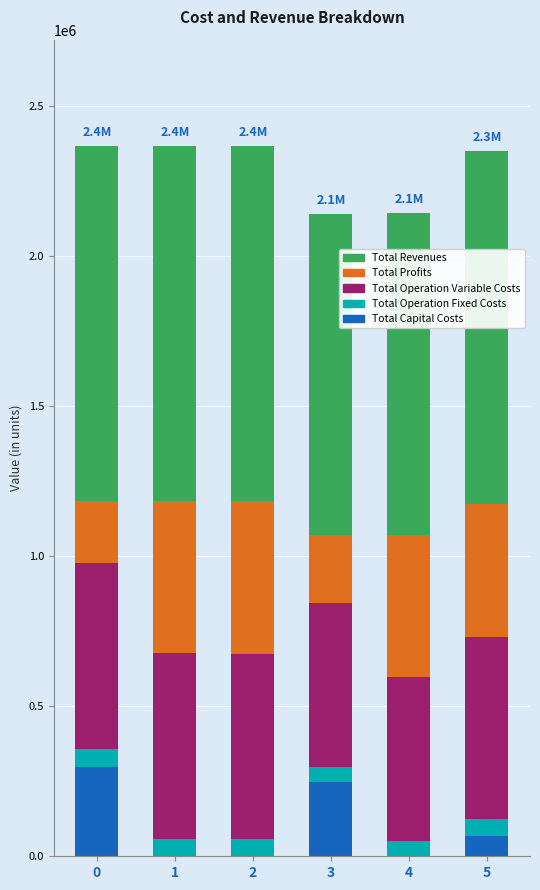

What is the sum of the Total Capital Costs values at 1 and 3?

246400.0